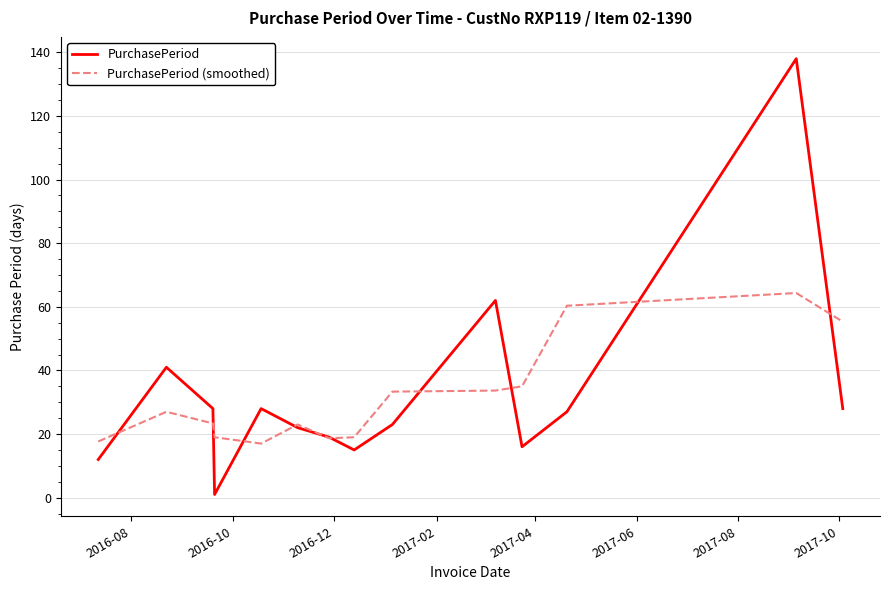

What is the highest value of the PurchasePeriod series?

138.0